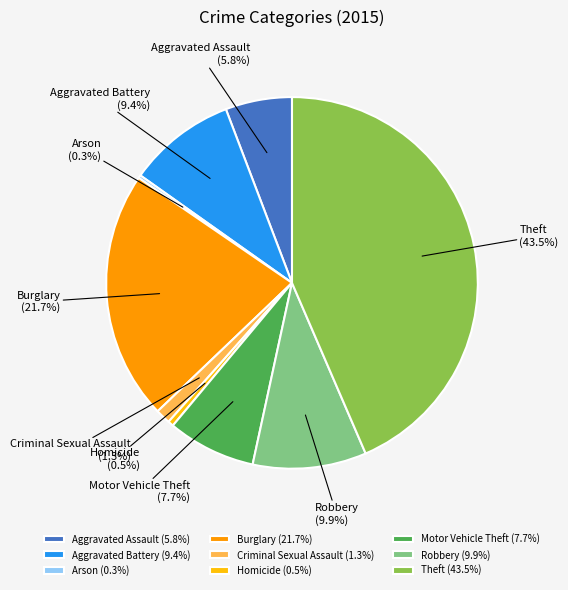

Do Robbery and Theft together represent more than half of the pie?

Yes